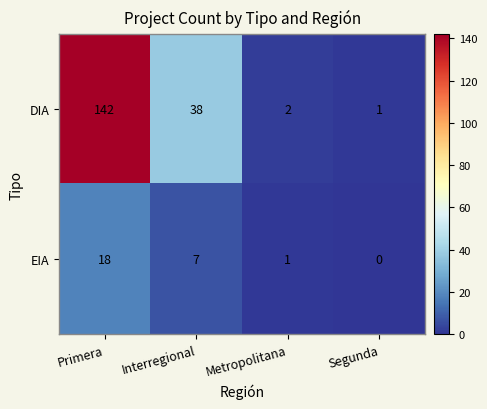

What is the difference between the maximum and second lowest values in the EIA series?

17